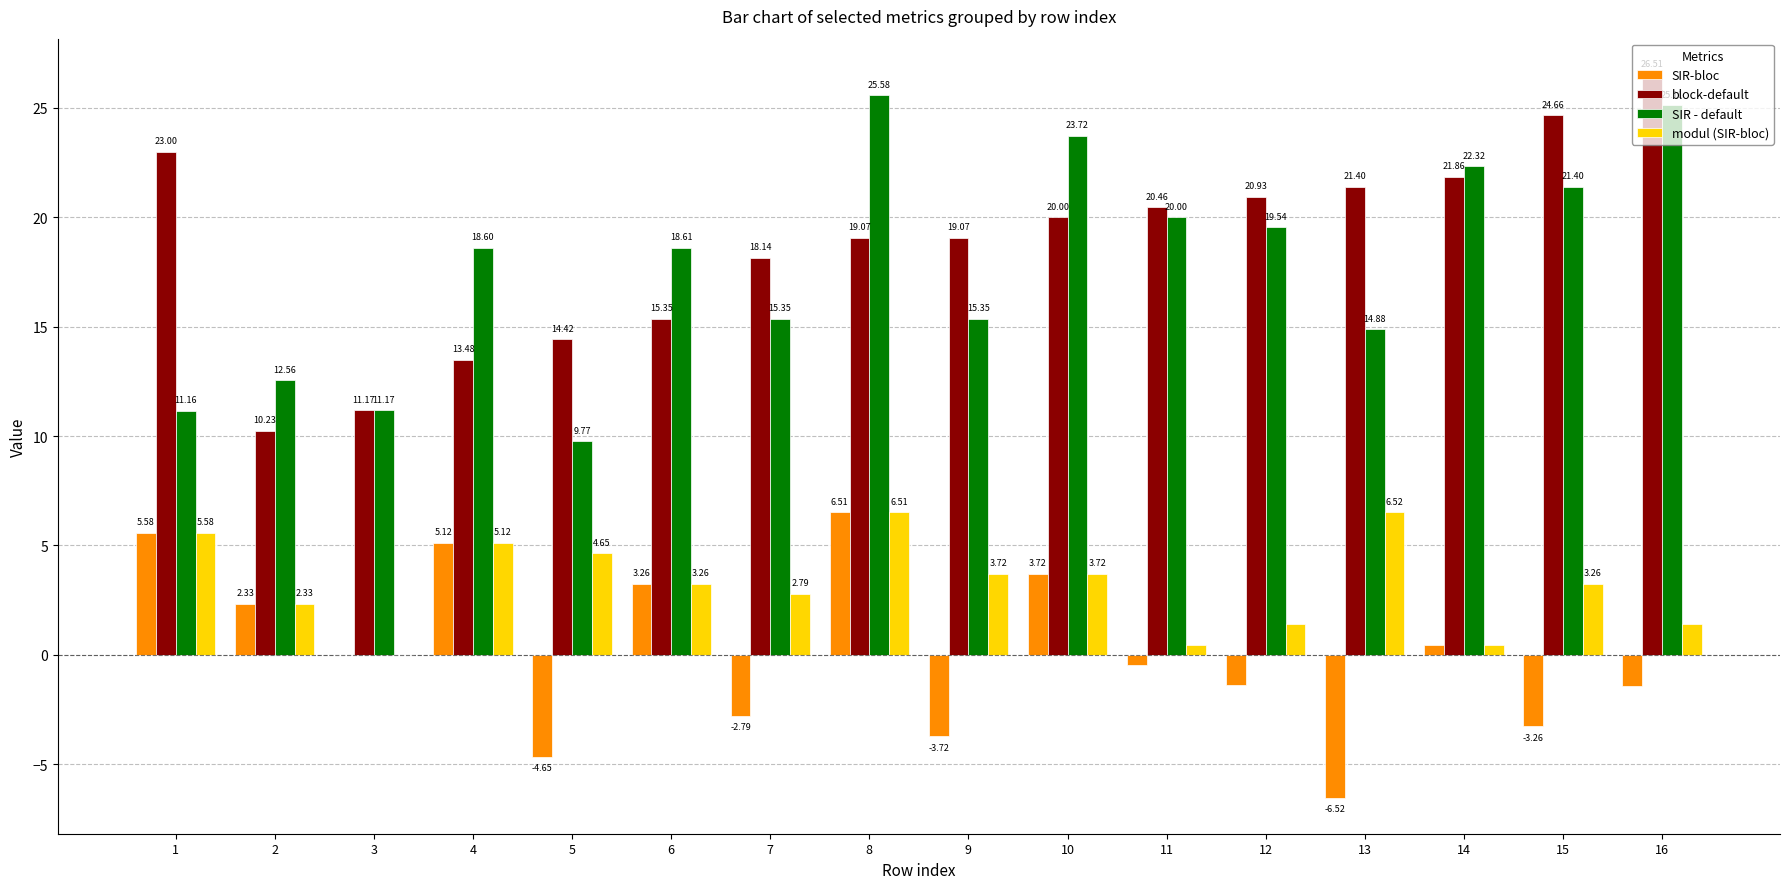

What is the sum of all modul (SIR-bloc) values?

51.2